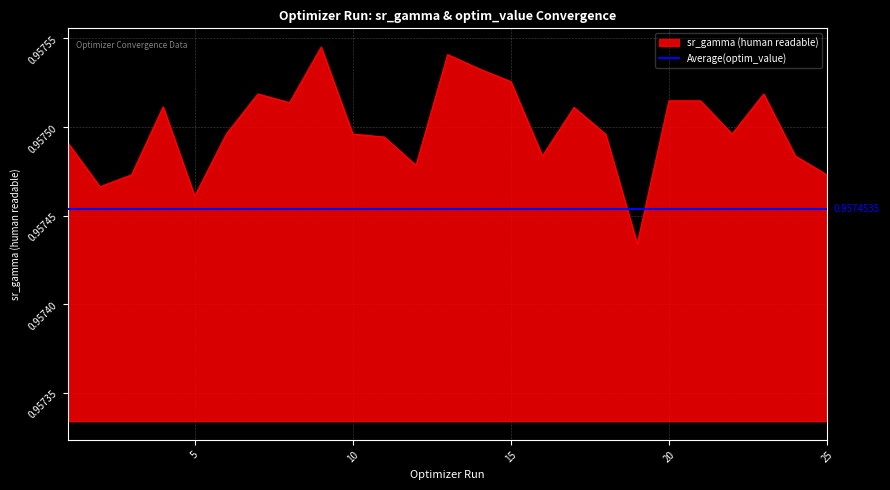

True or false: the data shows 0.5 at 23.

False